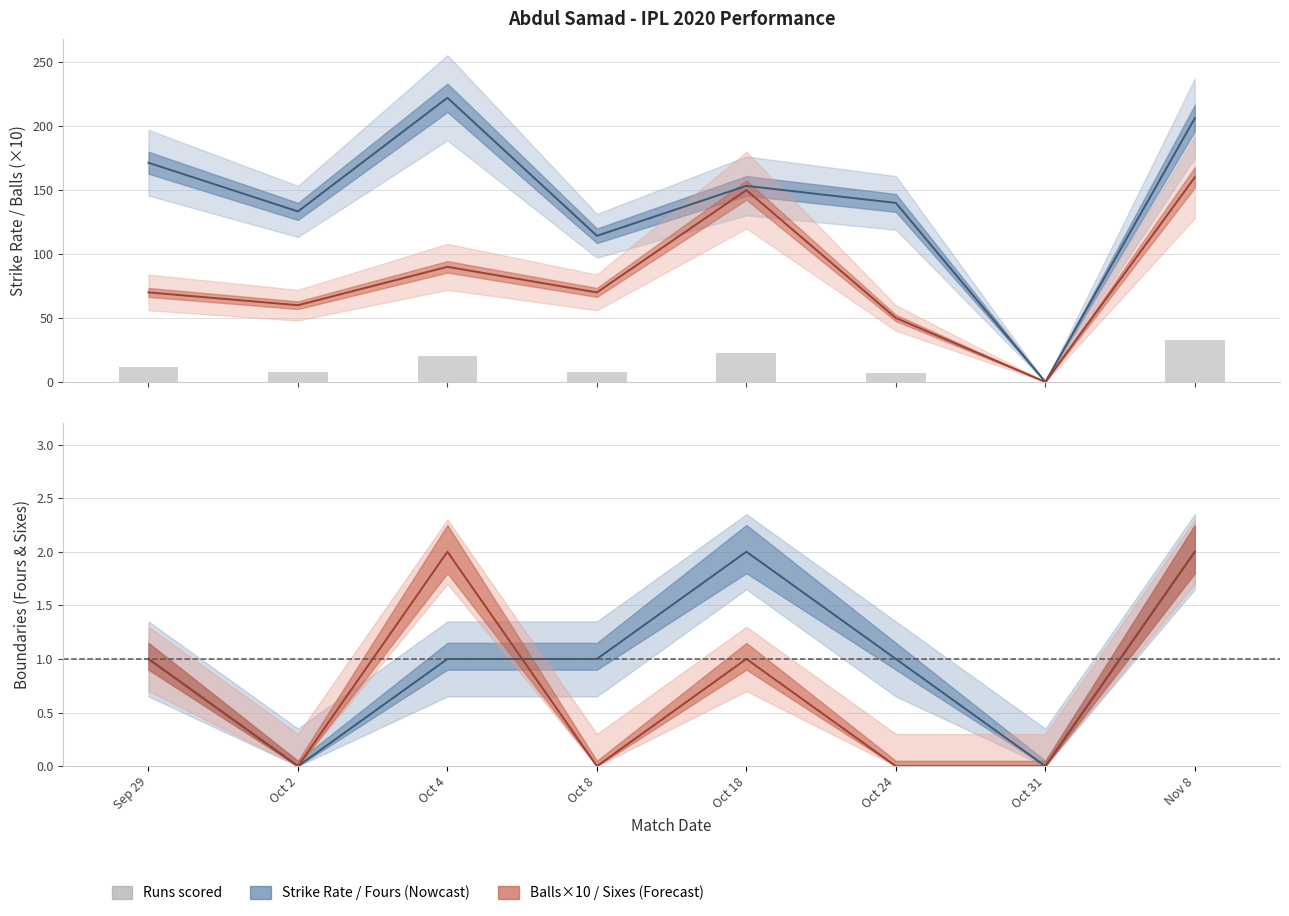

Are the bars grouped side by side (vs. stacked)?

No